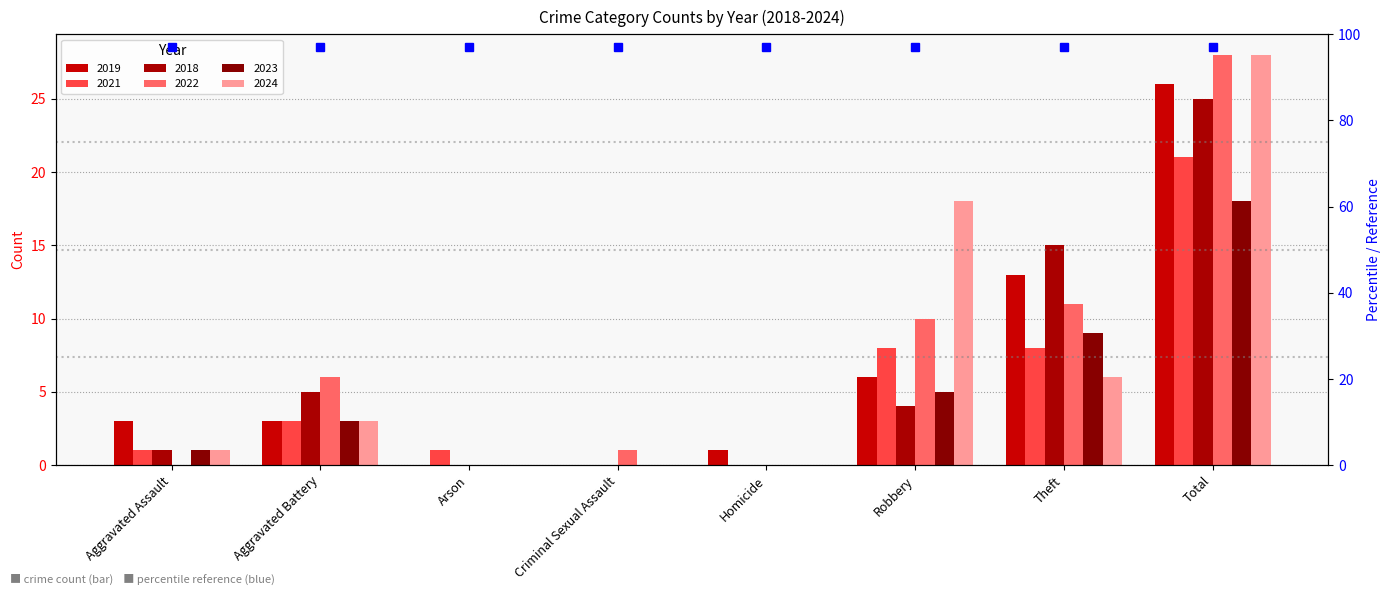

What position from the right is Homicide?

4